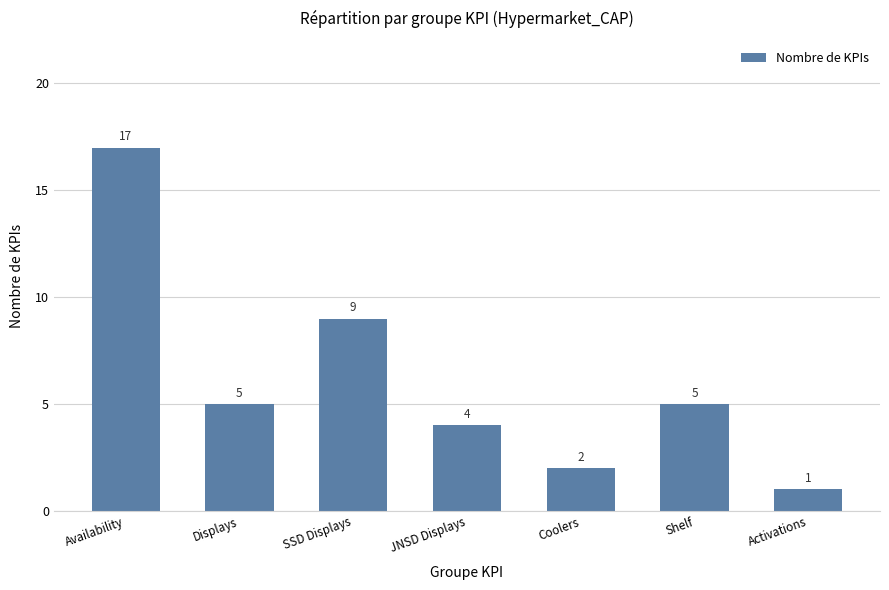

The value at JNSD Displays is 4. True or false?

True